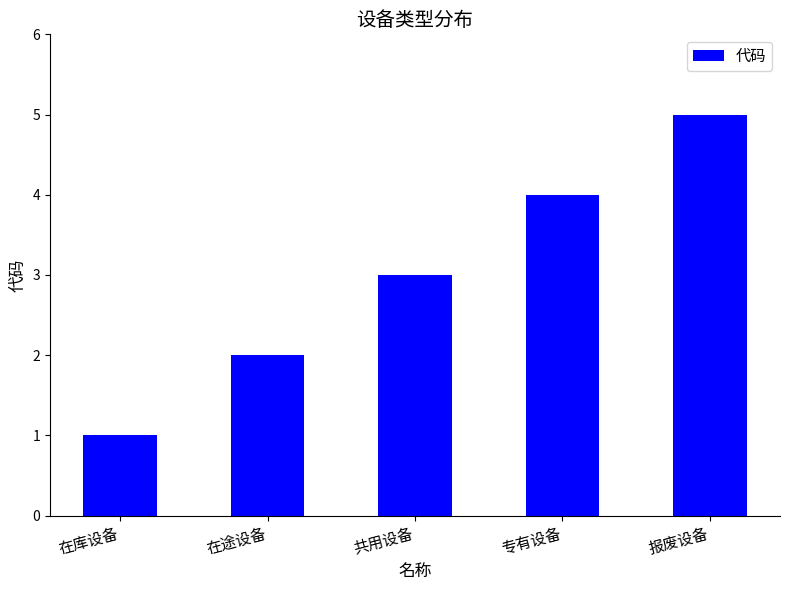

List the labels in order of value, largest first.

报废设备, 专有设备, 共用设备, 在途设备, 在库设备